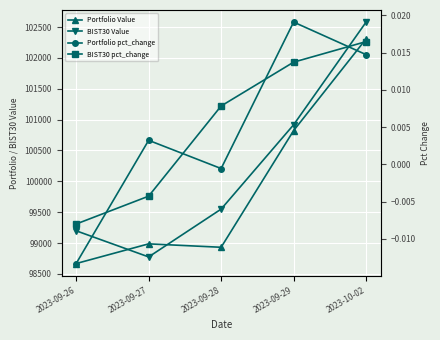

Between which two adjacent categories do BIST30 pct_change and Portfolio pct_change first intersect?

2023-09-26 and 2023-09-27